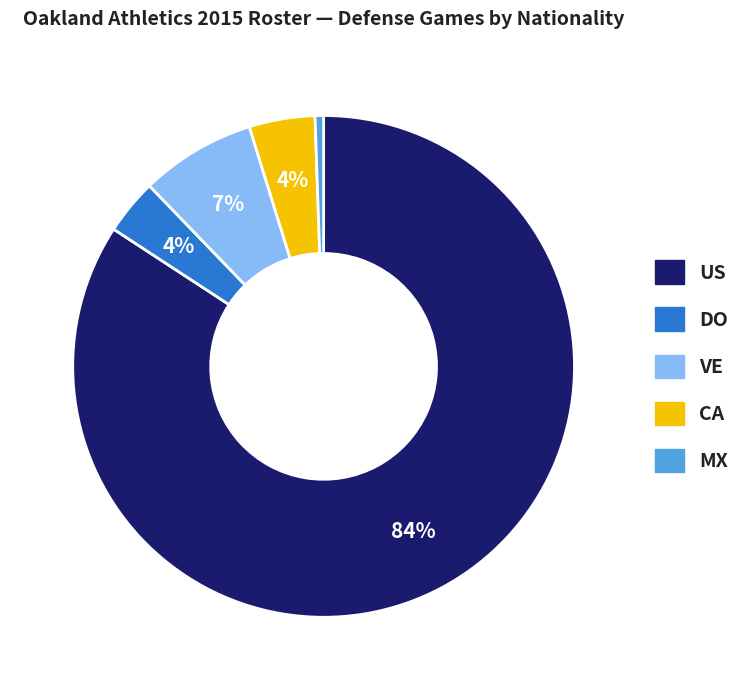

How many segments does this pie chart have?

5